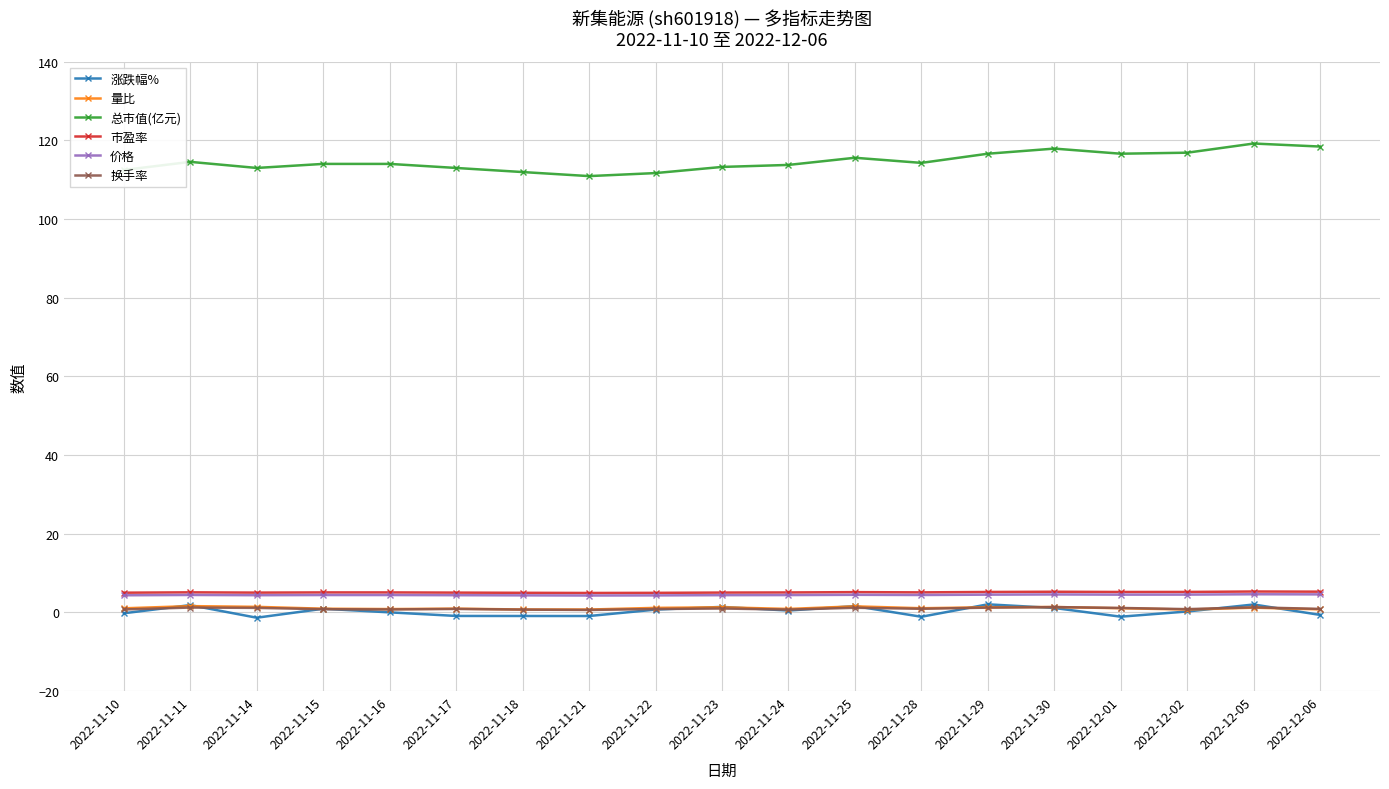

What is the difference between the 市盈率 values at 2022-11-18 and 2022-11-24?

0.1